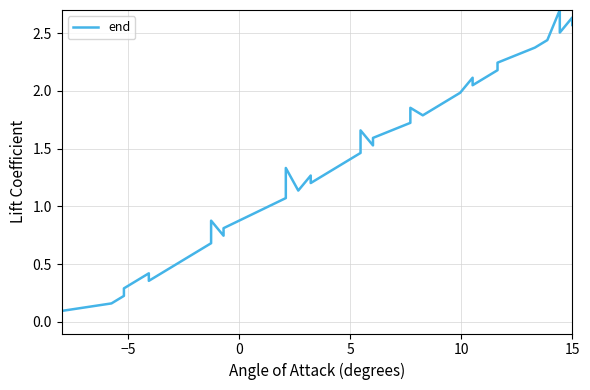

What is the maximum value shown in the chart?

2.7